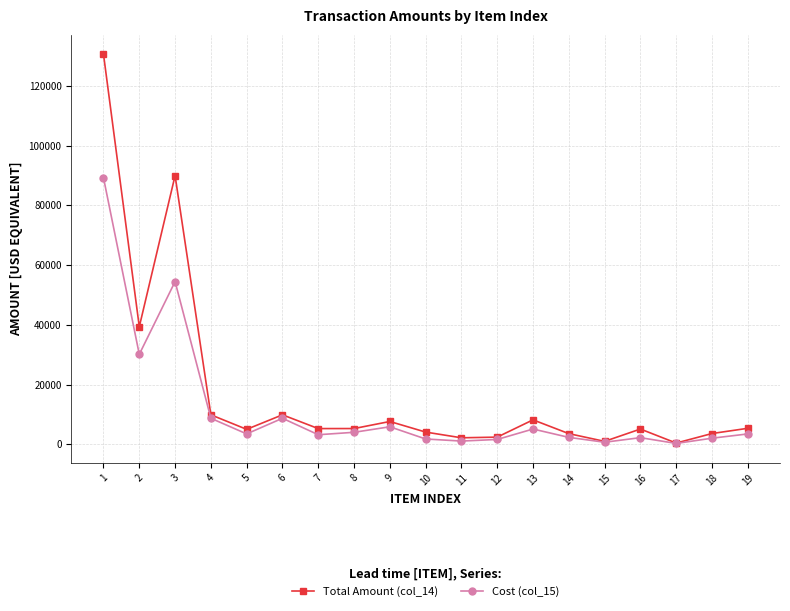

Which series has the largest total across all categories?

Total Amount (col_14)